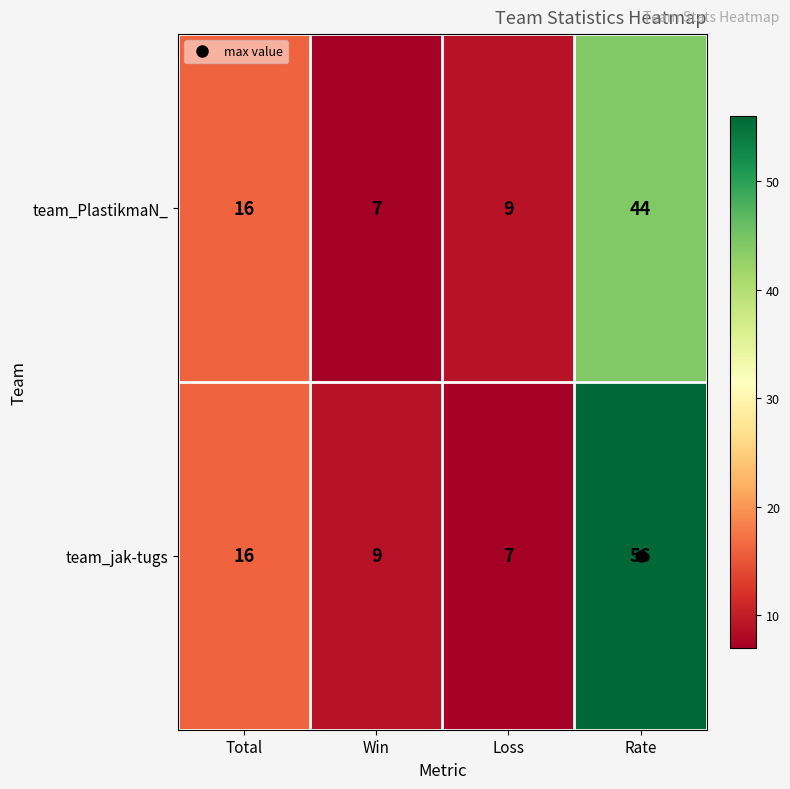

The value of team_PlastikmaN_ at Total is 16. True or false?

True